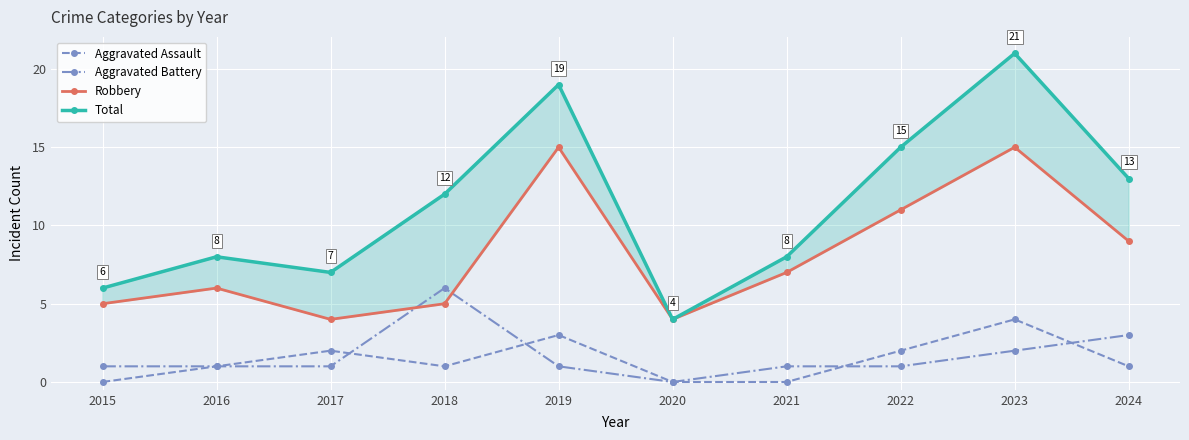

At which label is Total closest to 12?

2018